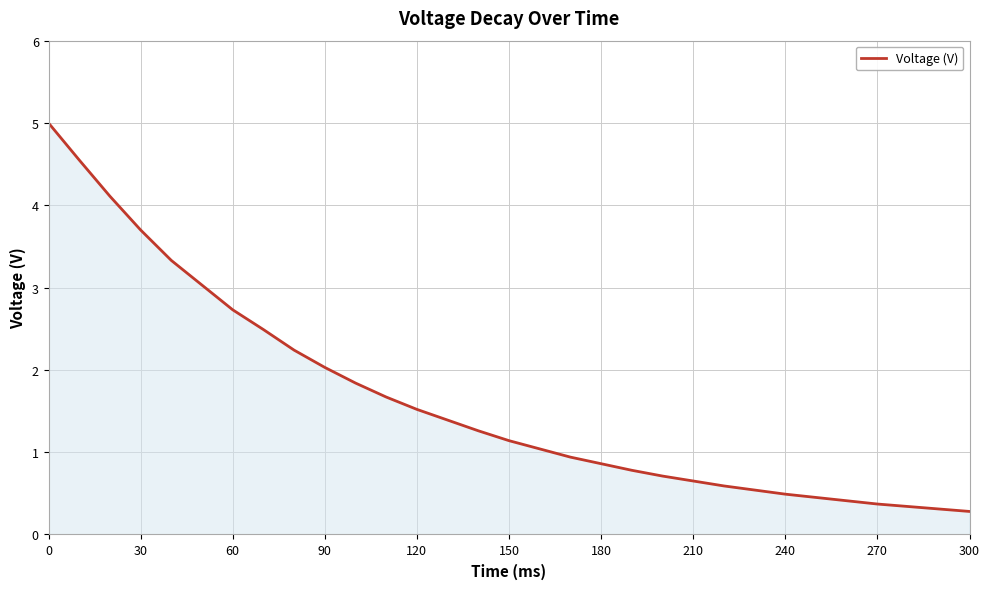

What is the greatest value displayed?

5.0